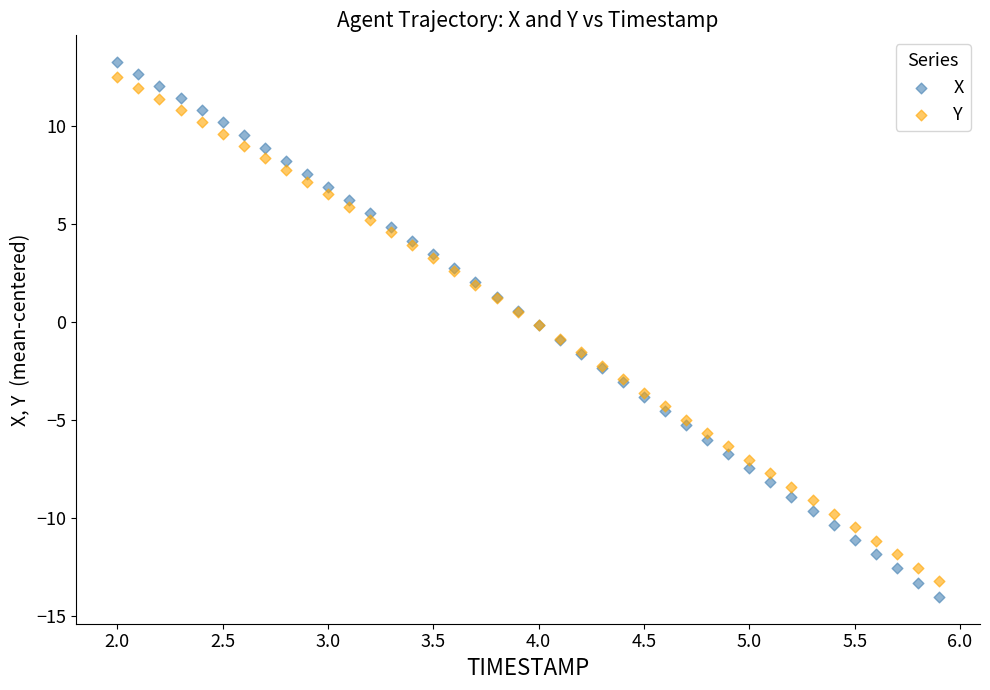

Which series has the largest Y range (max minus min)?

X